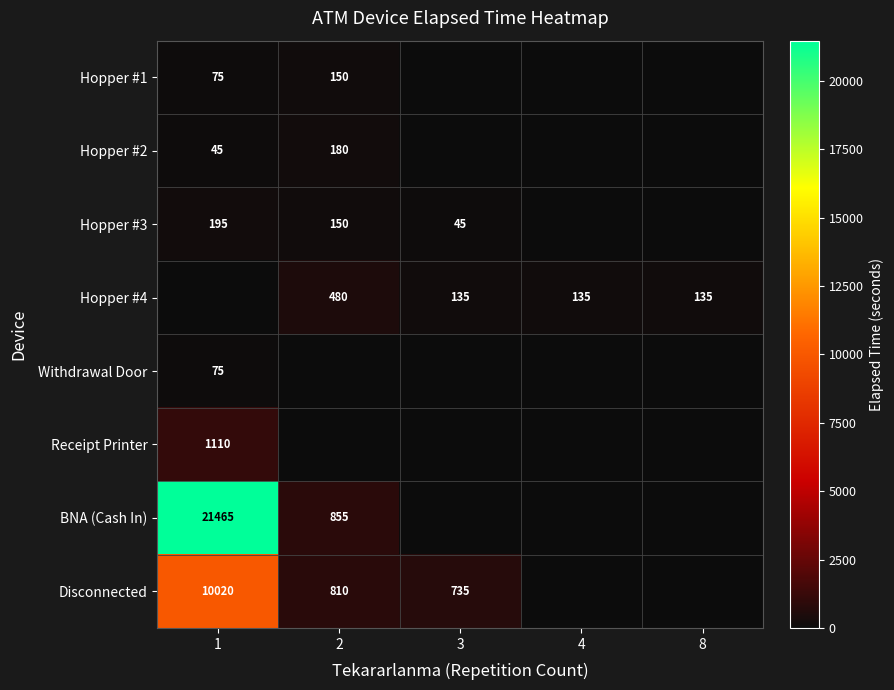

The value of Hopper #1 at 1 is 75. True or false?

True